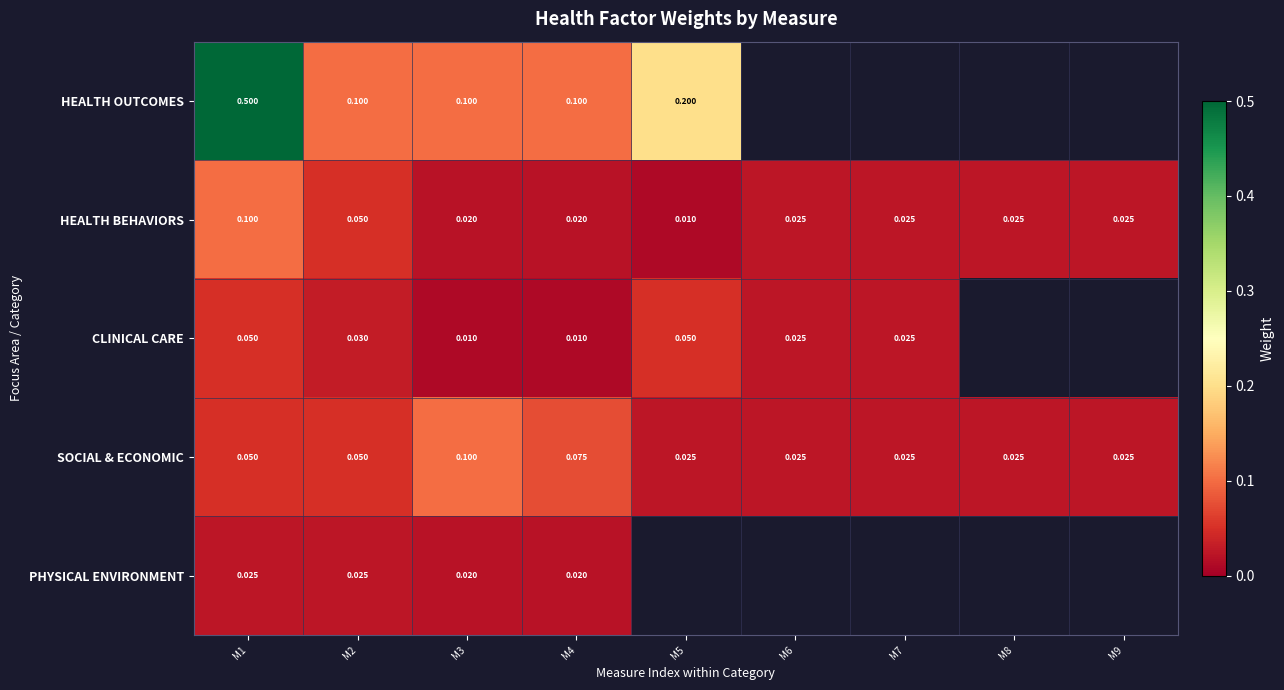

Which label corresponds to the smallest value in the chart?

M5